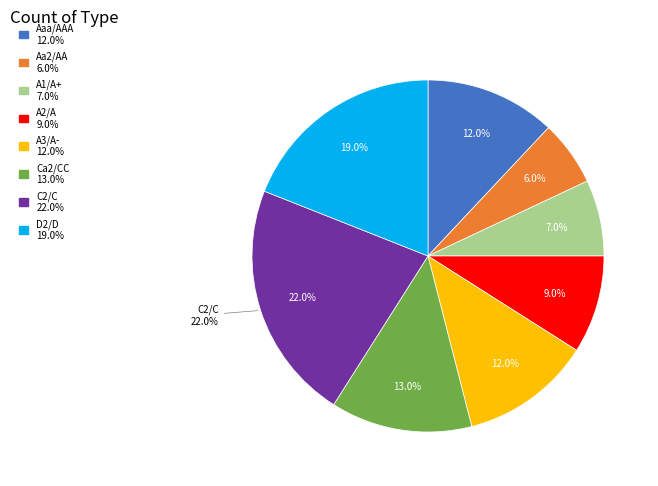

Which category has the biggest portion of the pie?

C2/C